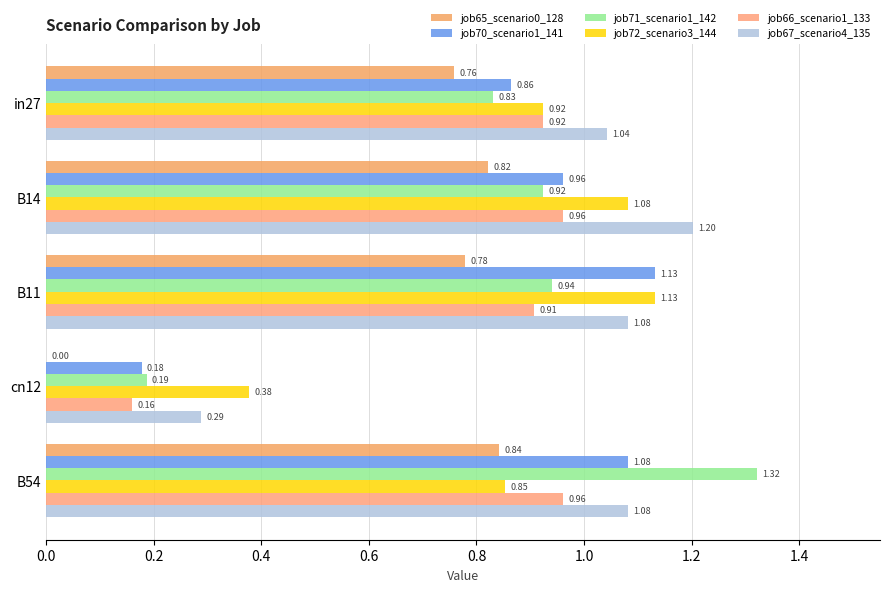

Reading right to left, what are all the values shown in this chart?

job65_scenario0_128: 0.8	0.0	0.8	0.8	0.8
job70_scenario1_141: 1.1	0.2	1.1	1.0	0.9
job71_scenario1_142: 1.3	0.2	0.9	0.9	0.8
job72_scenario3_144: 0.9	0.4	1.1	1.1	0.9
job66_scenario1_133: 1.0	0.2	0.9	1.0	0.9
job67_scenario4_135: 1.1	0.3	1.1	1.2	1.0